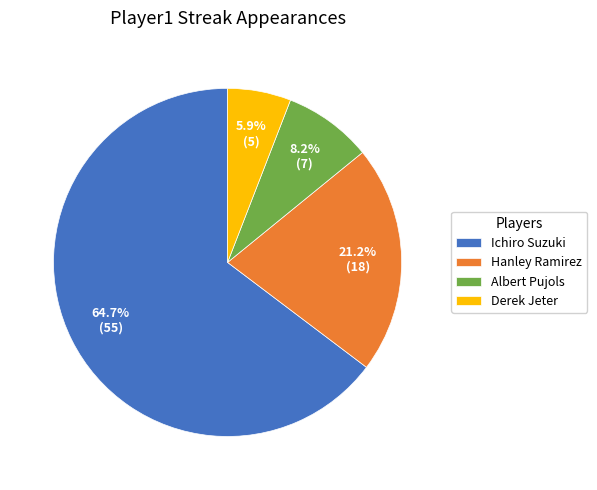

What is the ratio of the value at Ichiro Suzuki to the value at Hanley Ramirez?

3.1